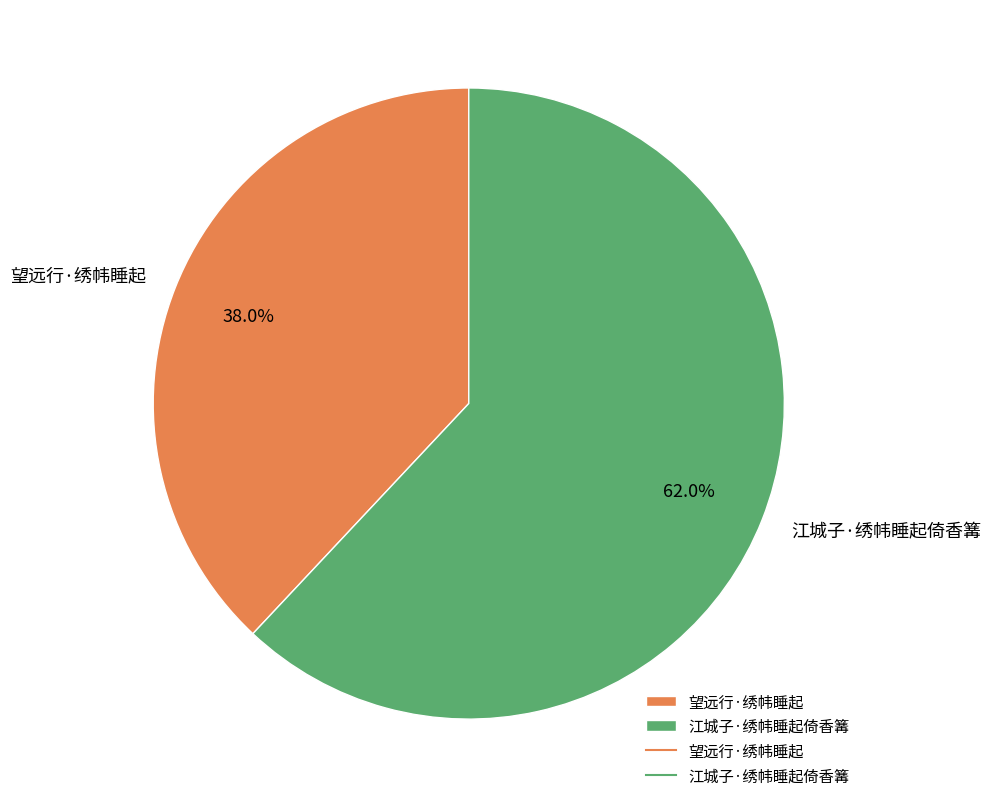

The 江城子·绣帏睡起倚香篝 slice represents 50% of the pie. True or false?

False